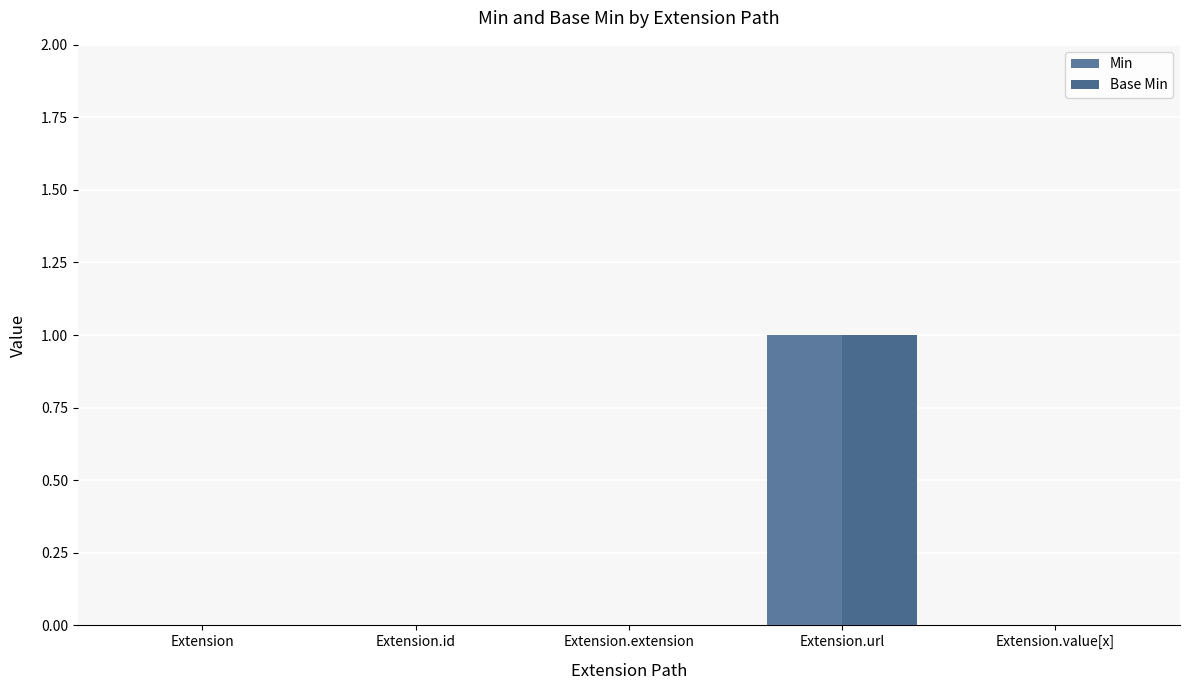

At which label does Min reach its minimum?

Extension